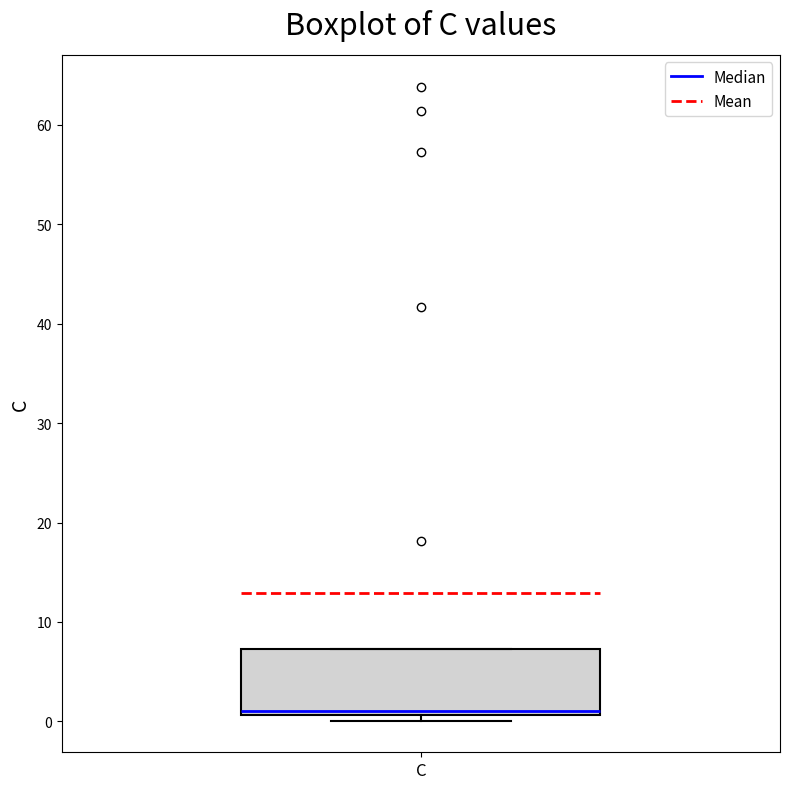

Where is the lower edge of the box for C on the y-axis? The values are not printed on the chart, so give them approximately, as read against the axis.

1